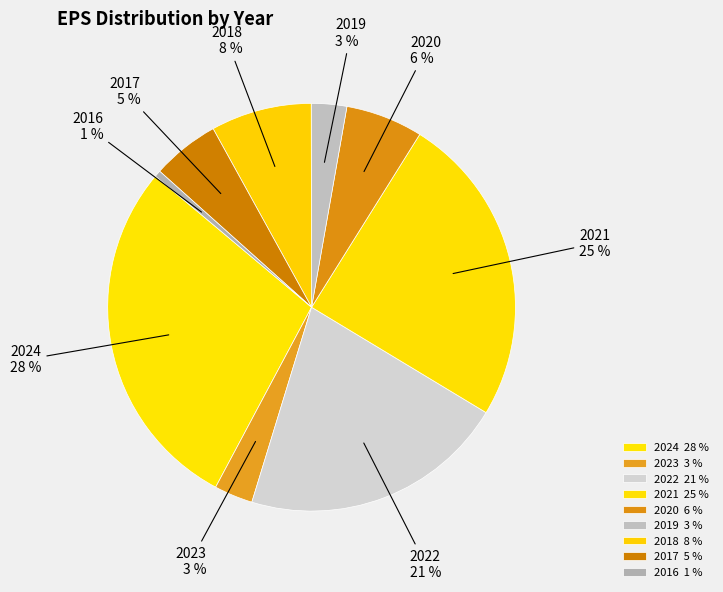

Which slice is the smallest?

2016